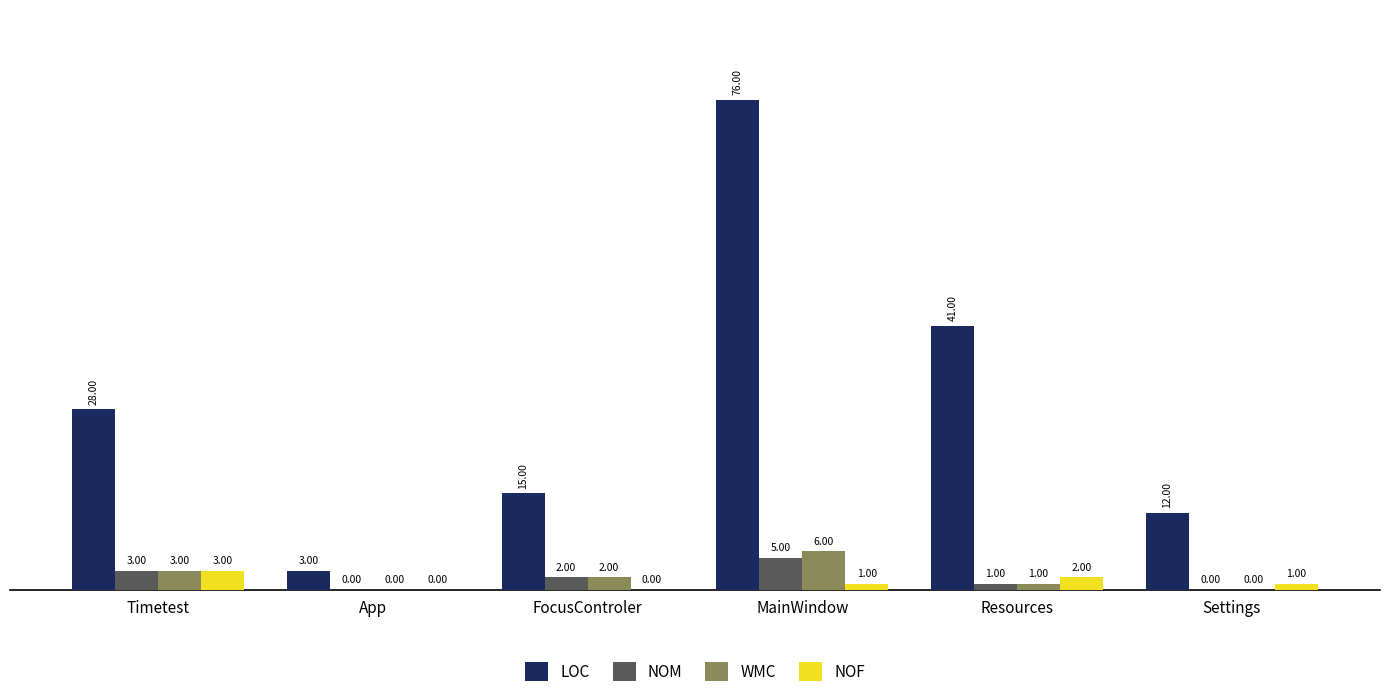

Which series changed the most between App and Settings?

LOC